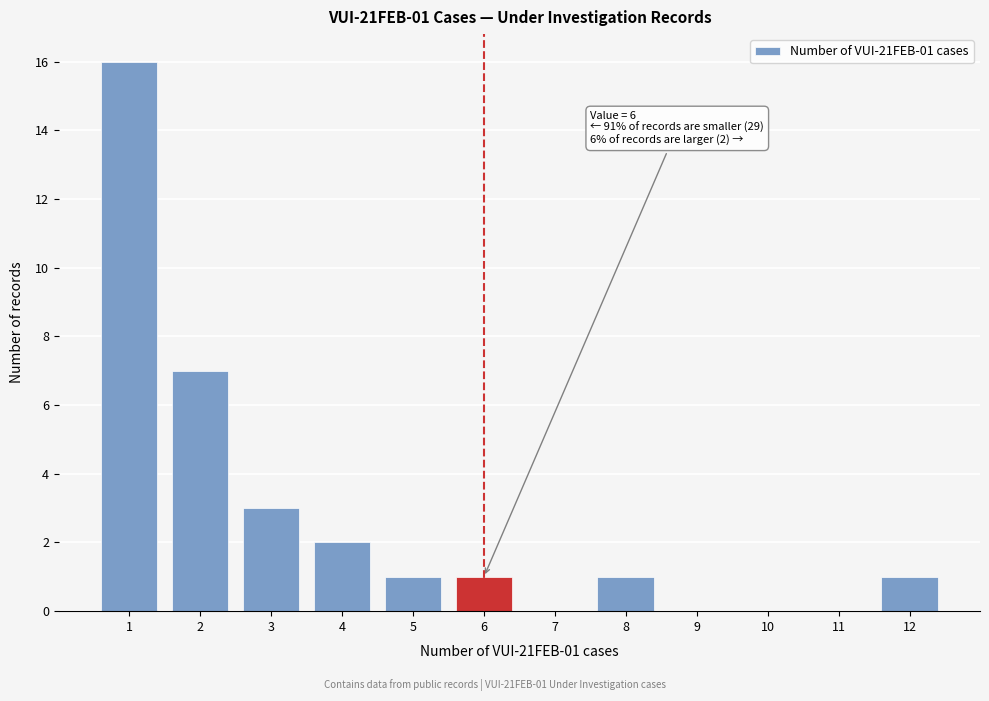

Reading left to right, transcribe all the data shown in this chart.

1=16	2=7	3=3	4=2	5=1	6=1	7=0	8=1	9=0	10=0	11=0	12=1